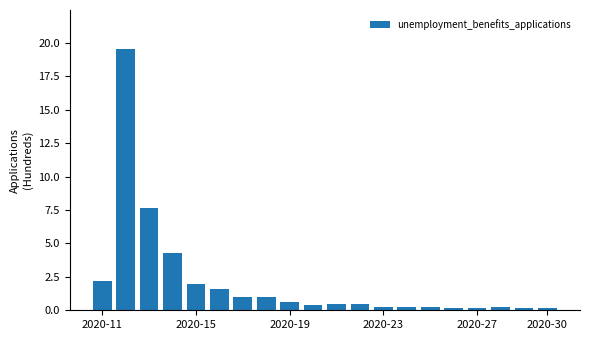

What is the difference between the second highest and second lowest values?

7.5